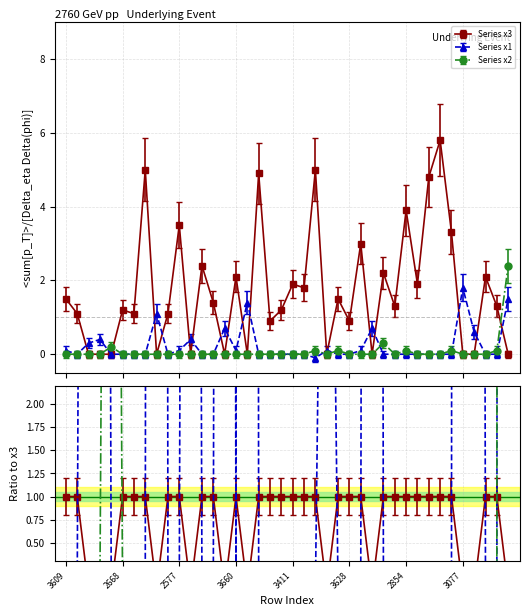

Which series changed the most between 3609 and 38?

x3